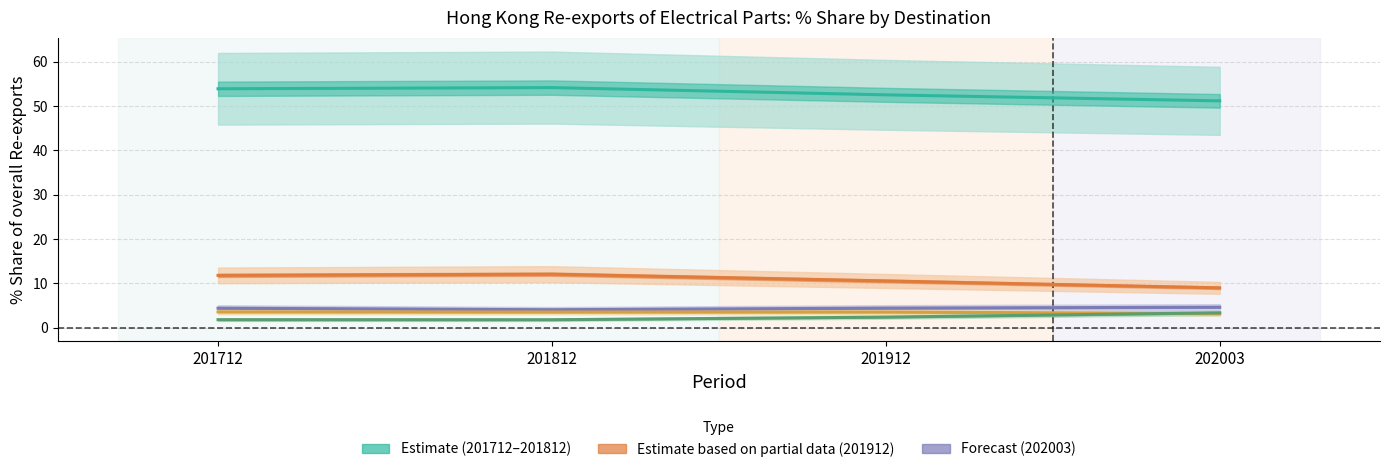

True or false: U S A and CHINESE MAINLAND intersect in this chart.

False